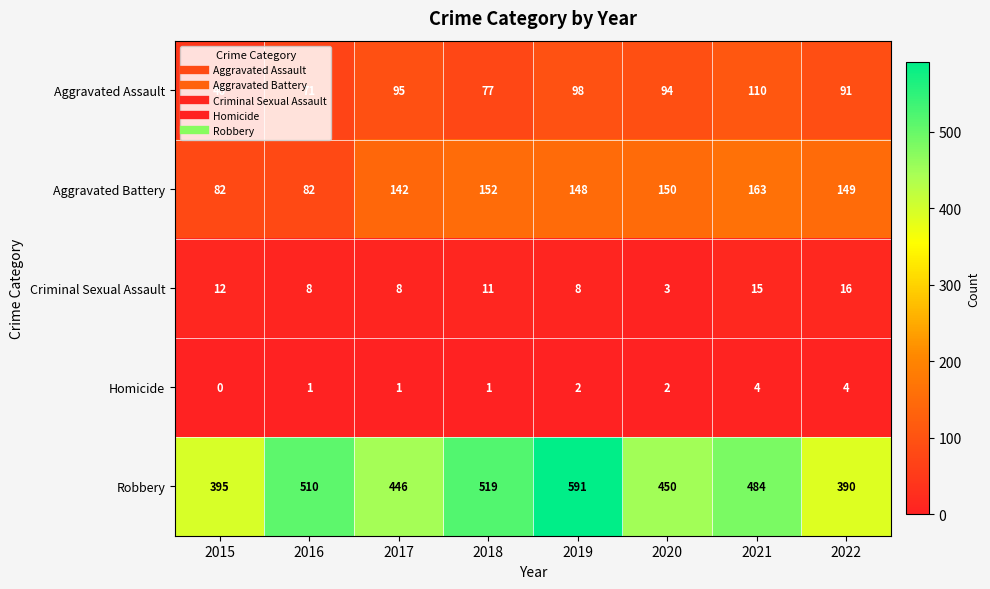

Is it true that Aggravated Battery equals 293 at 2021?

False